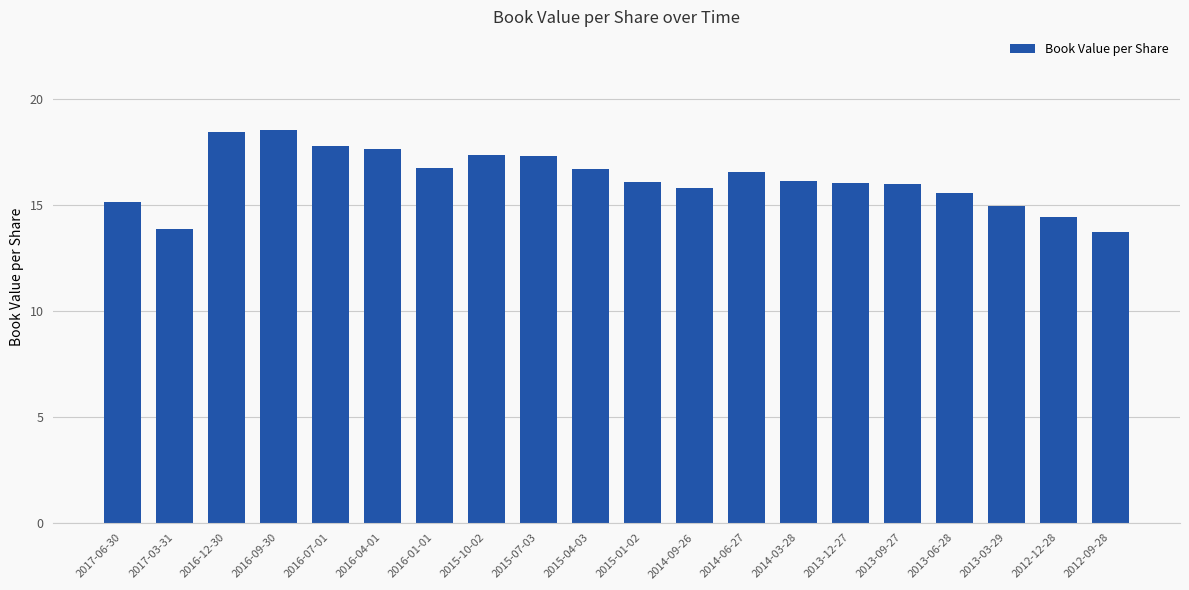

How many bars are there in total?

20